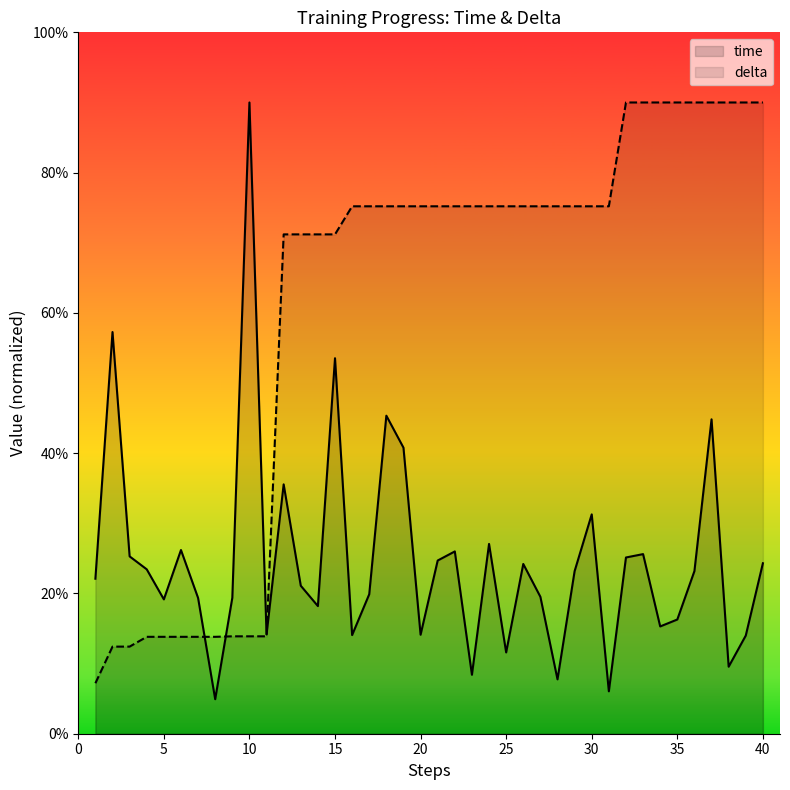

Where is time nearest to the value 0?

8